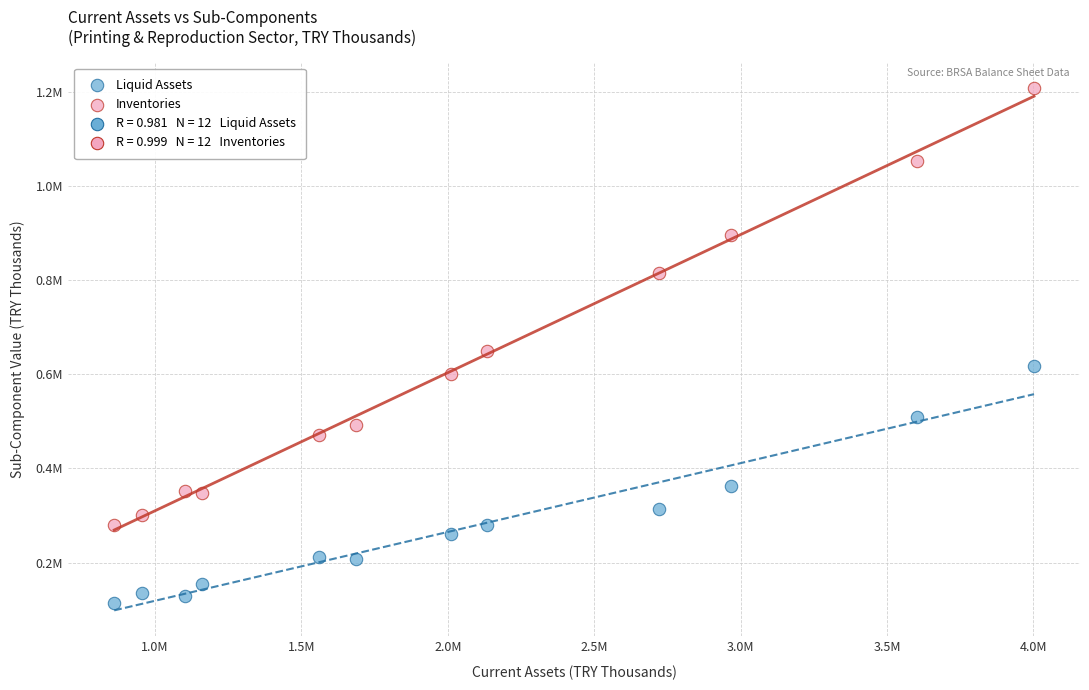

Which series contains the lowest Y value?

Liquid Assets